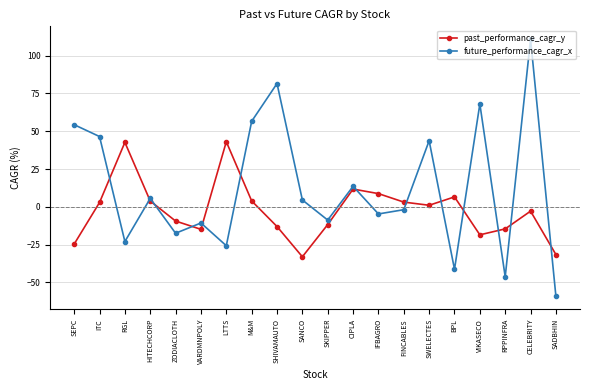

Does the chart display data point markers on the line(s)?

Yes